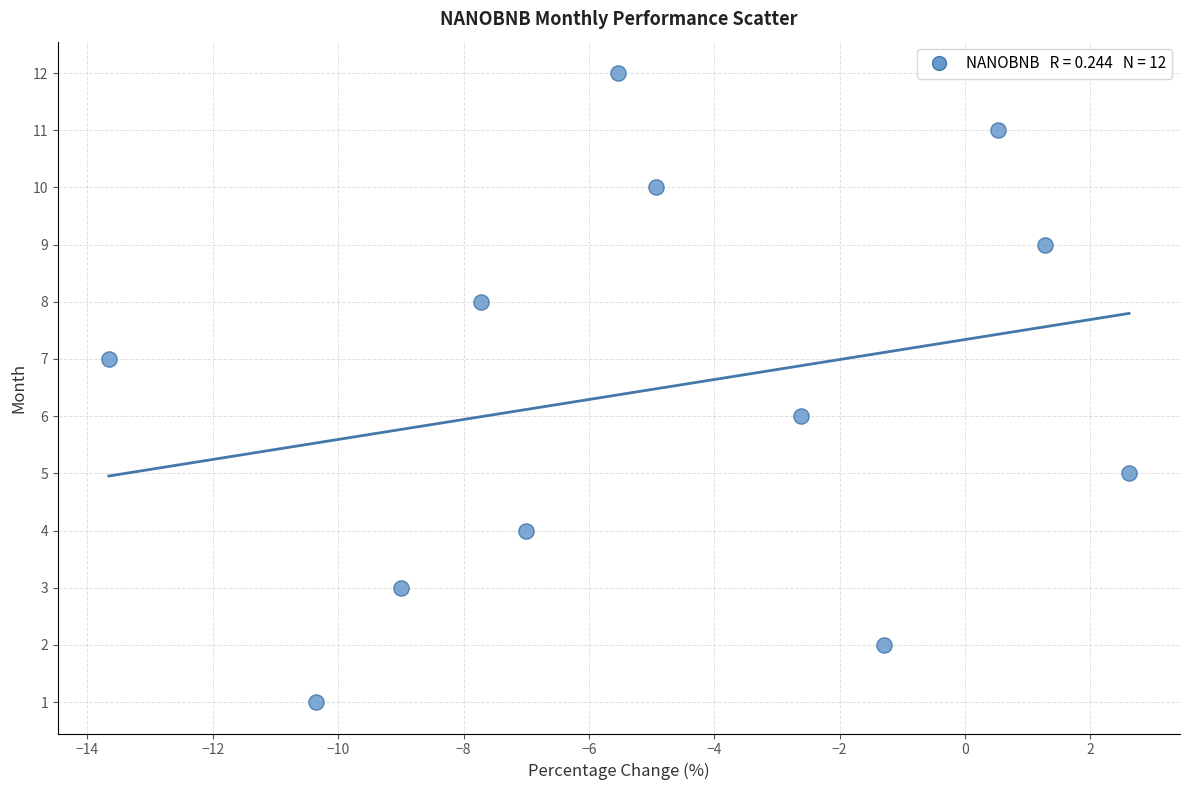

What is the range of Y values (max minus min)?

11